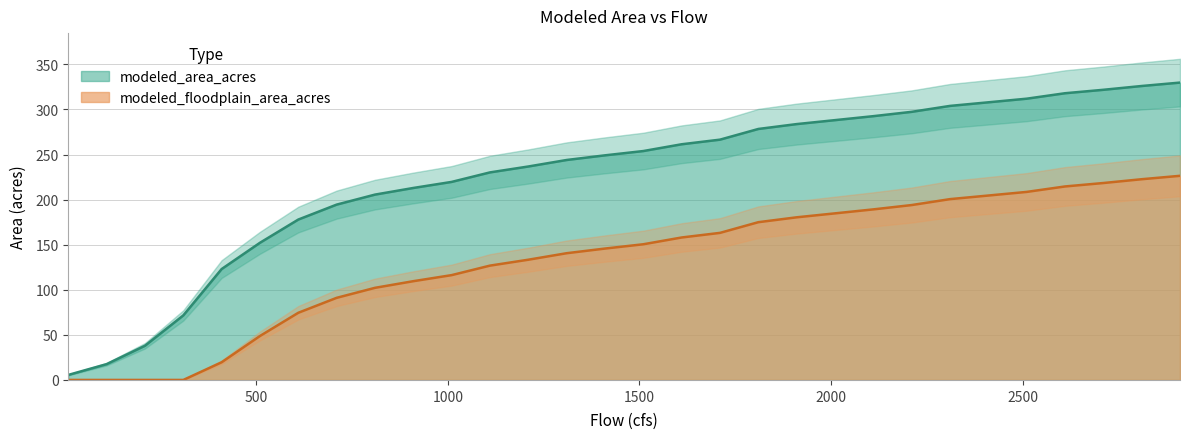

Where does the modeled_area_acres series first go above 249?

1410